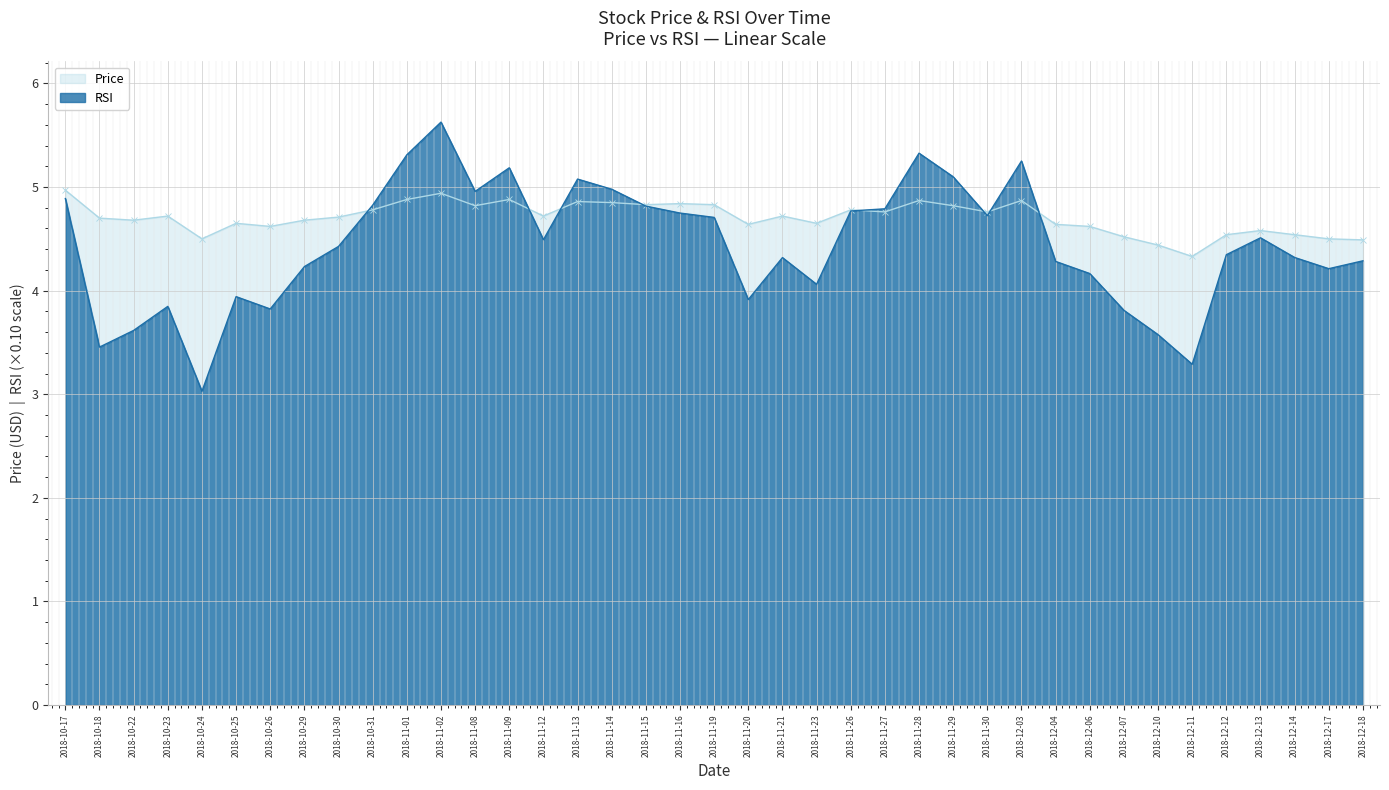

How many data points does each series have?

39